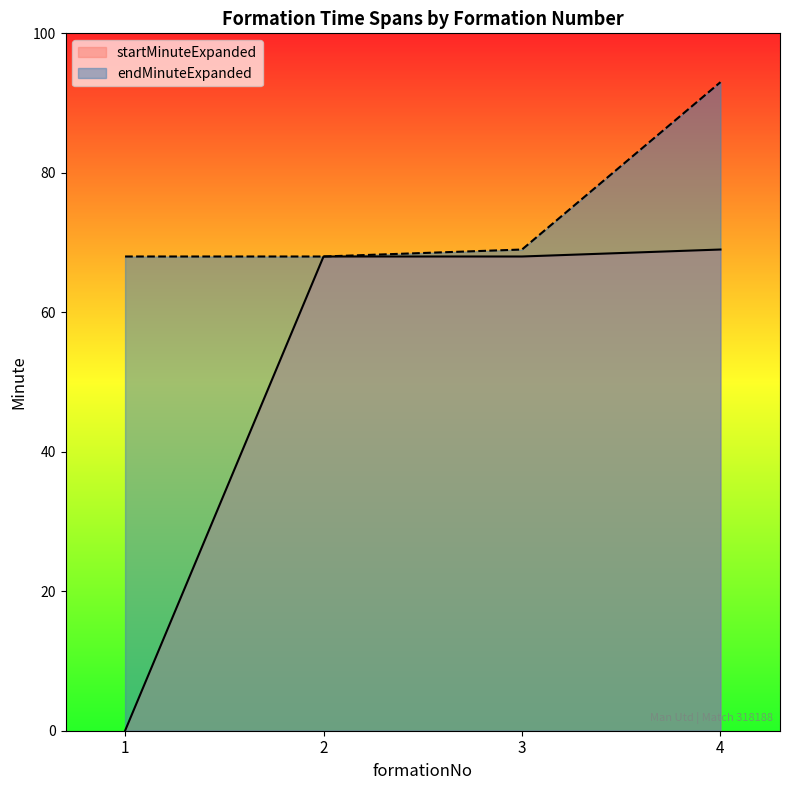

Rank the series at 3 from highest to lowest value.

endMinuteExpanded, startMinuteExpanded